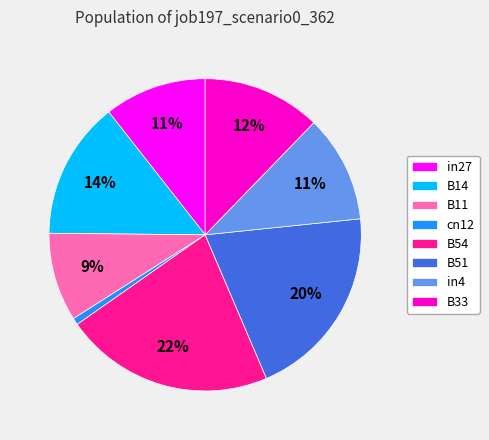

Which slice is the smallest?

cn12